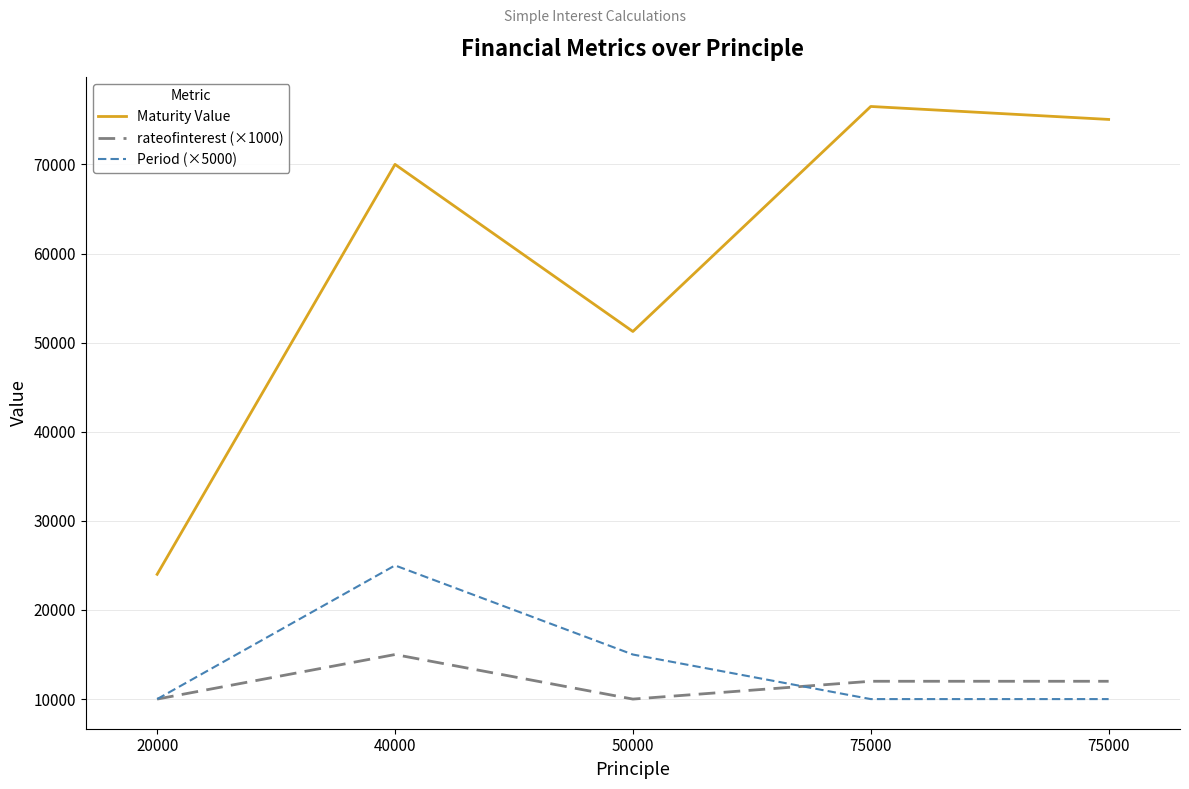

Where do Period (×5000) and rateofinterest (×1000) first cross each other?

50000 and 75000